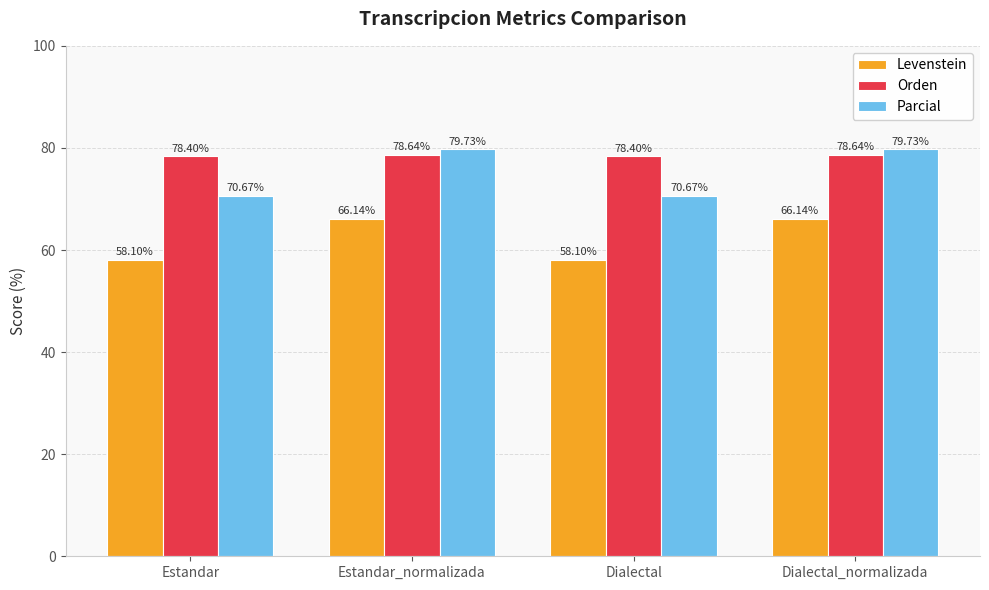

What is the maximum value shown in the chart?

79.7